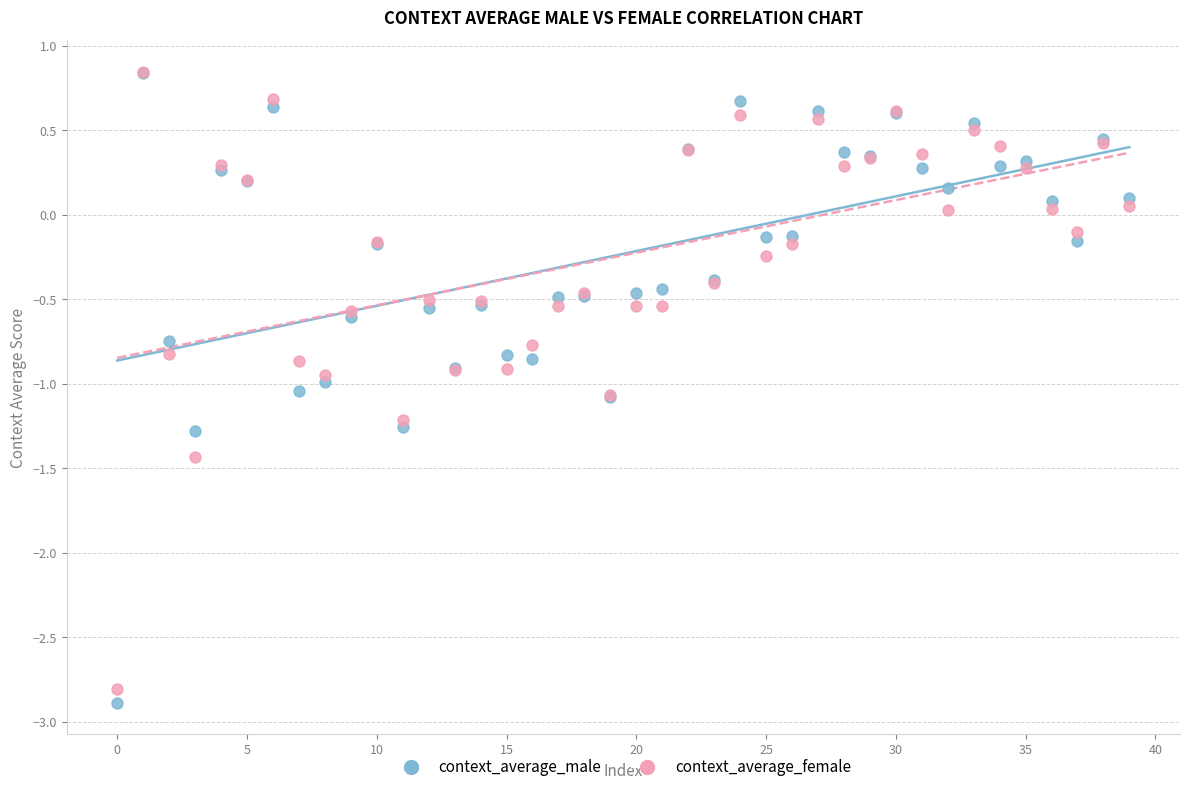

What are all the series names shown in the legend?

context_average_male, context_average_female